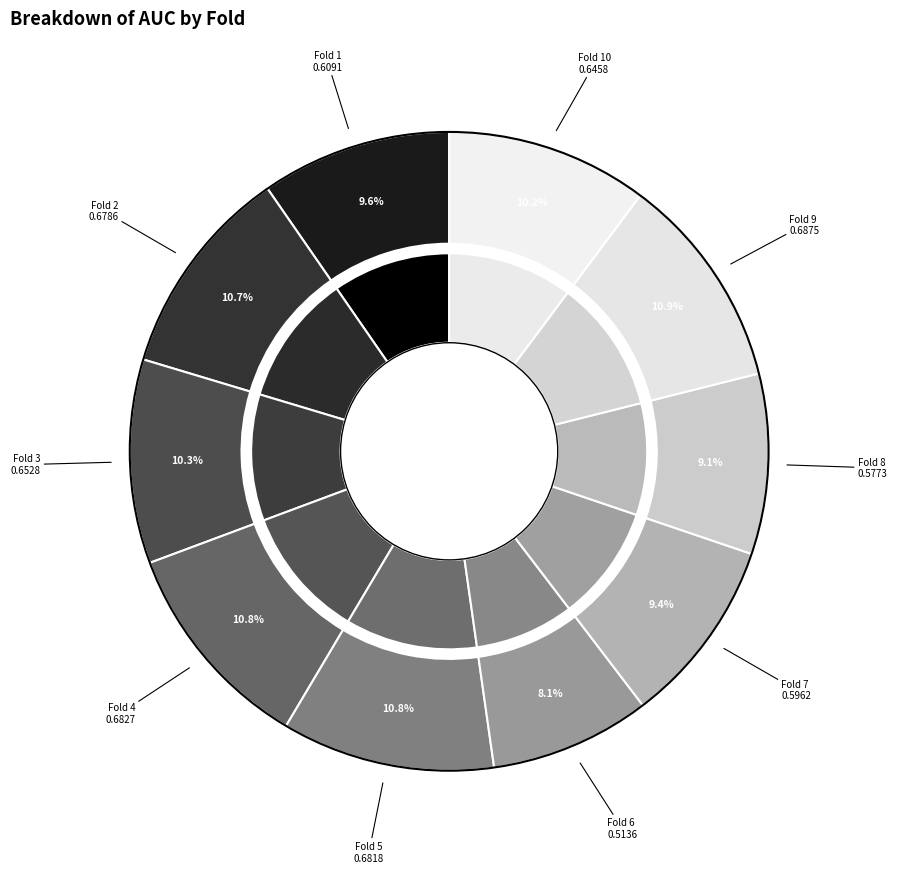

What is the largest slice in the pie chart?

Fold 9